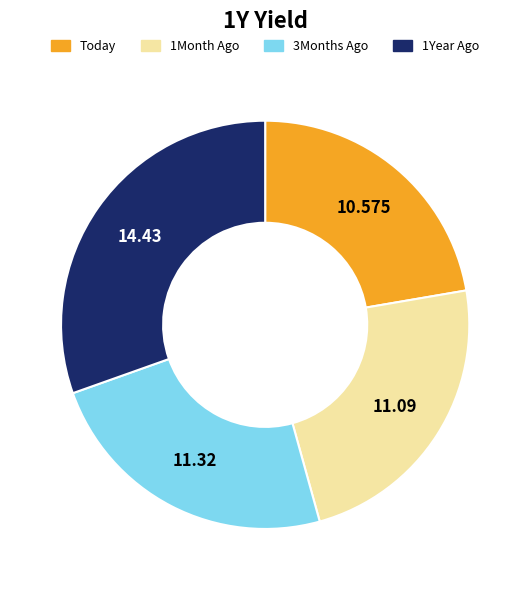

Is there a majority slice in this chart?

No